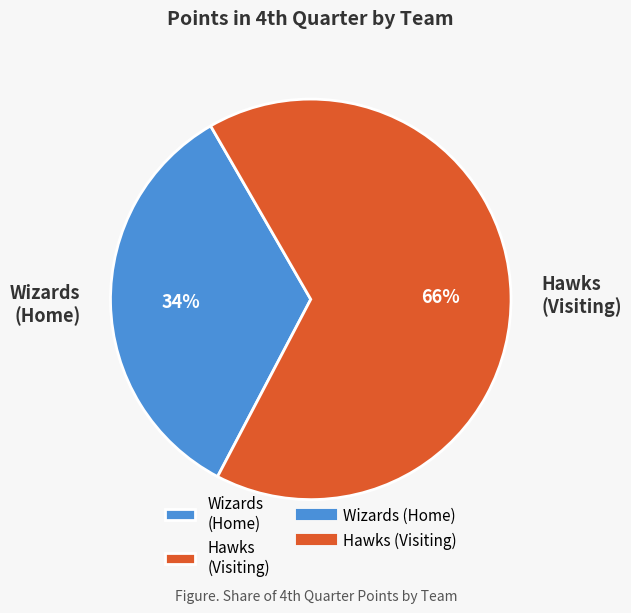

What is the majority slice?

Hawks (Visiting)